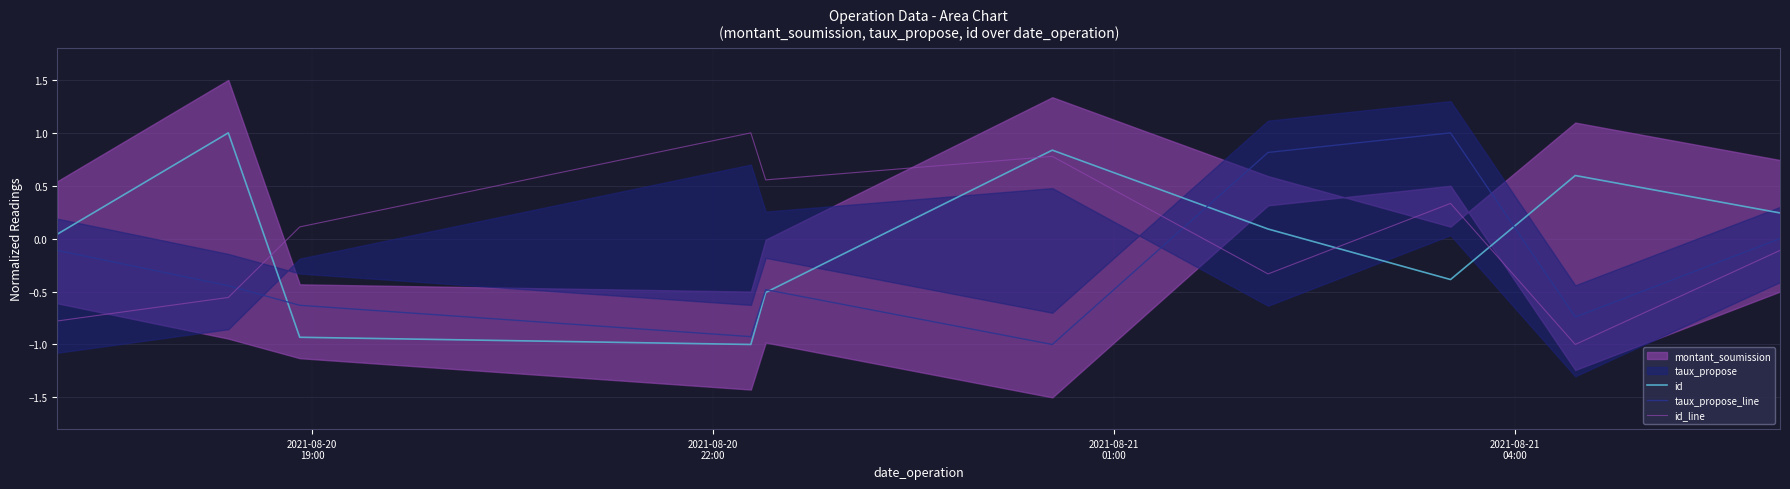

How many values in the id_line series exceed 0?

5